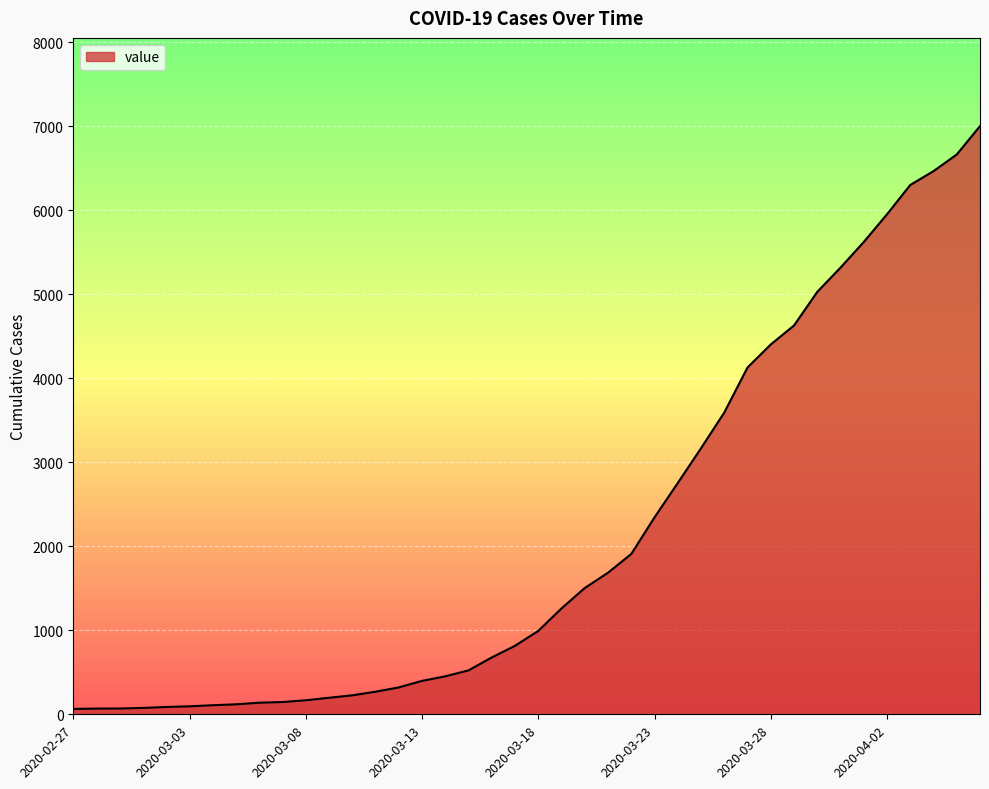

What is the maximum value shown in the chart?

7004